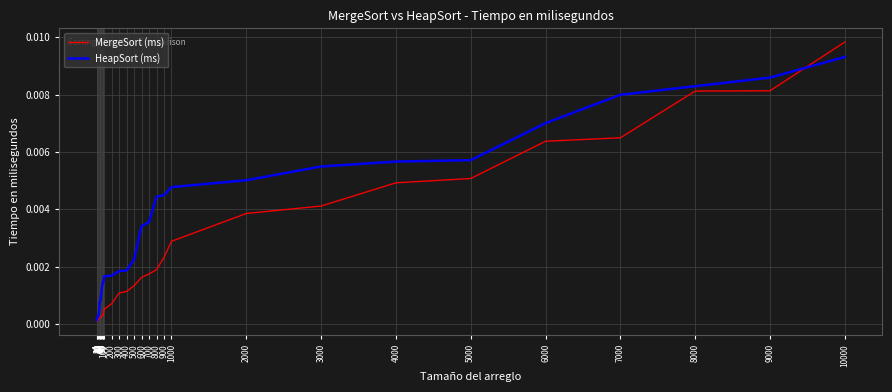

Rank the series by their maximum value, from lowest to highest.

HeapSort (ms), MergeSort (ms)